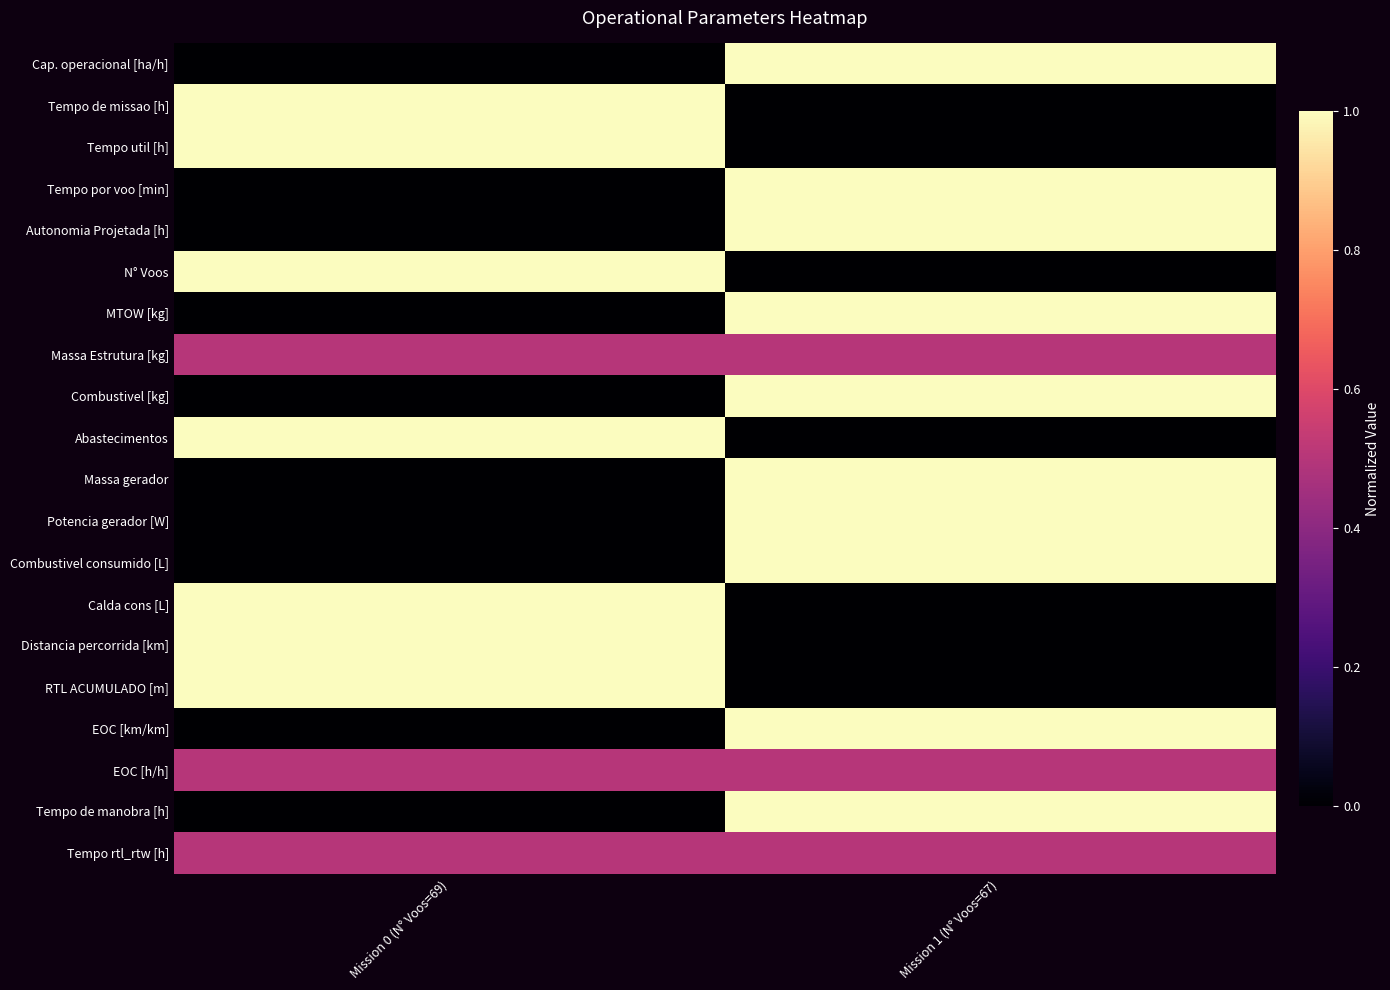

At how many categories does at least one series exceed 0?

2